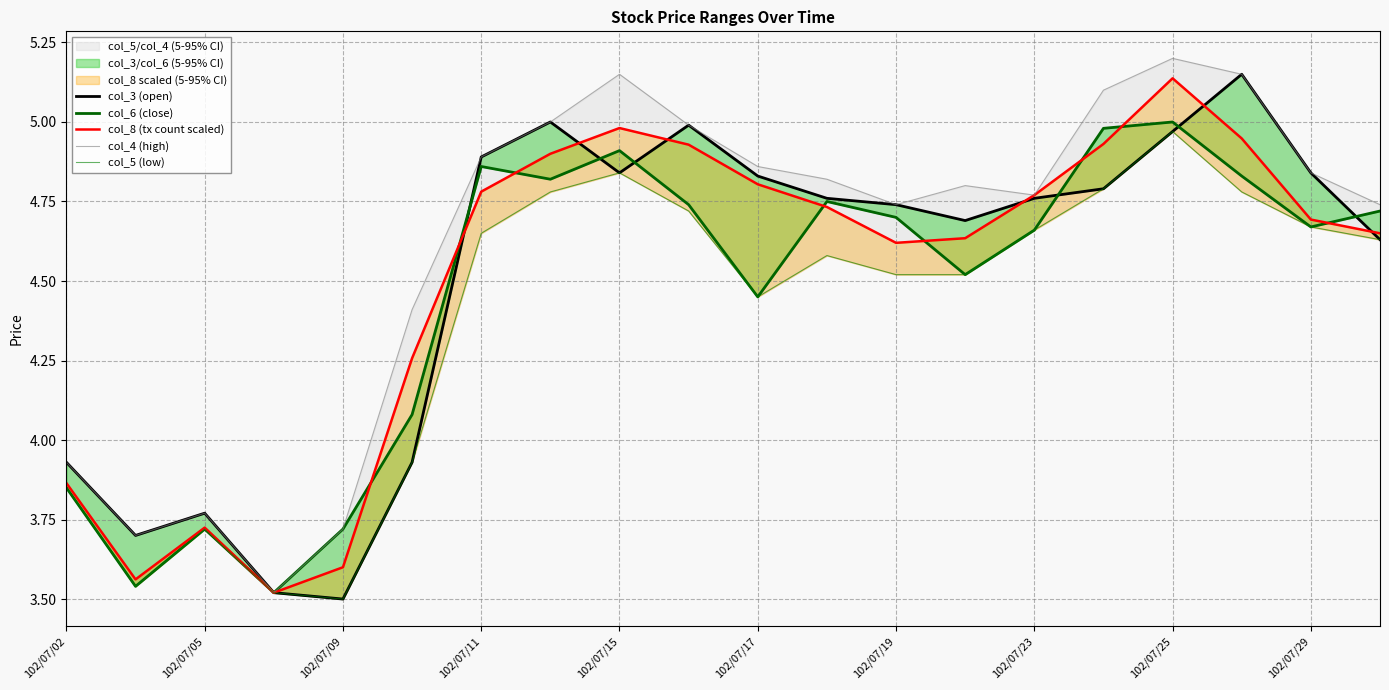

True or false: col_4 (high) and col_5 (low) intersect in this chart.

False